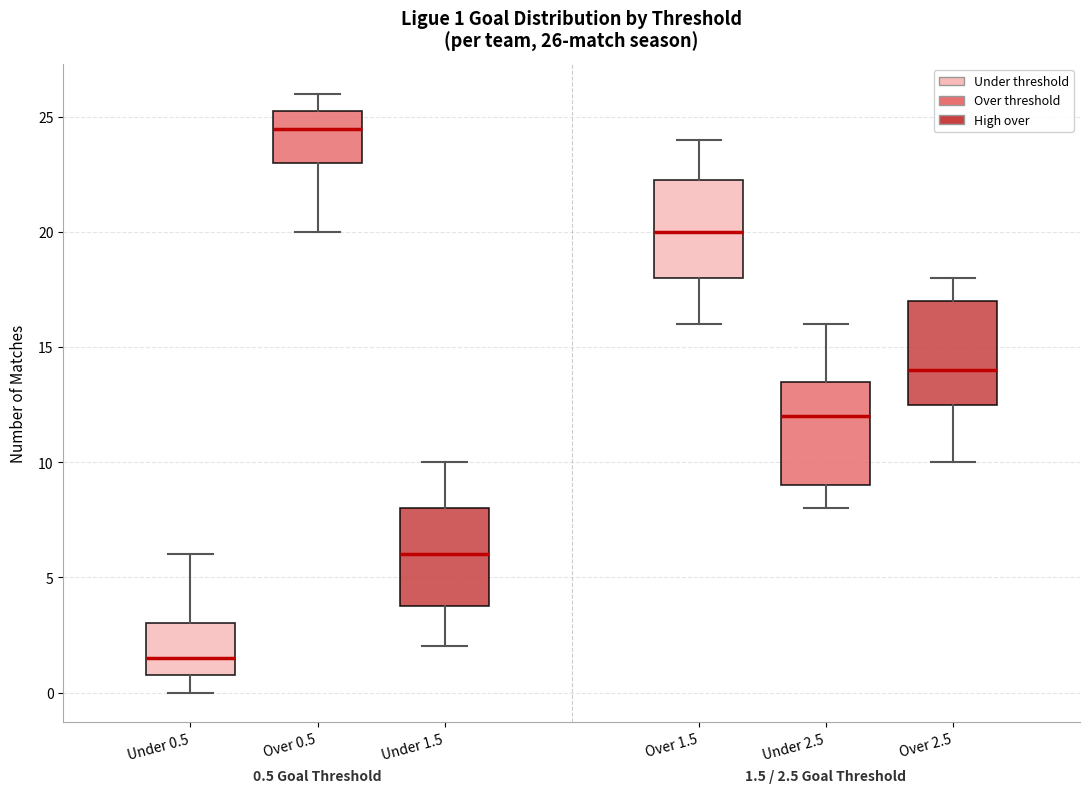

Which box has the lowest median line?

Under 0.5